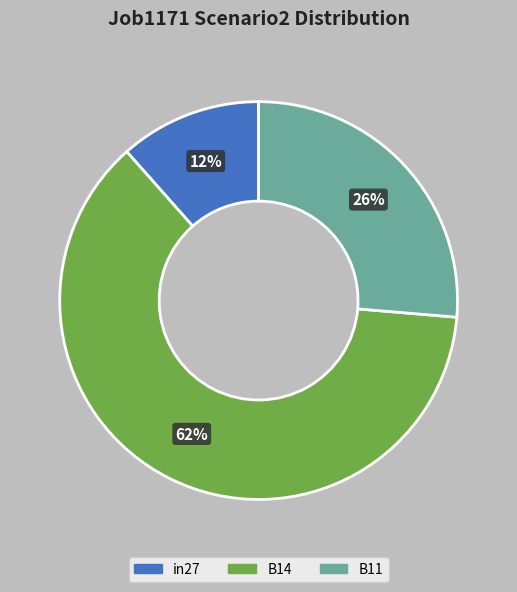

Count the number of slices in the pie.

3